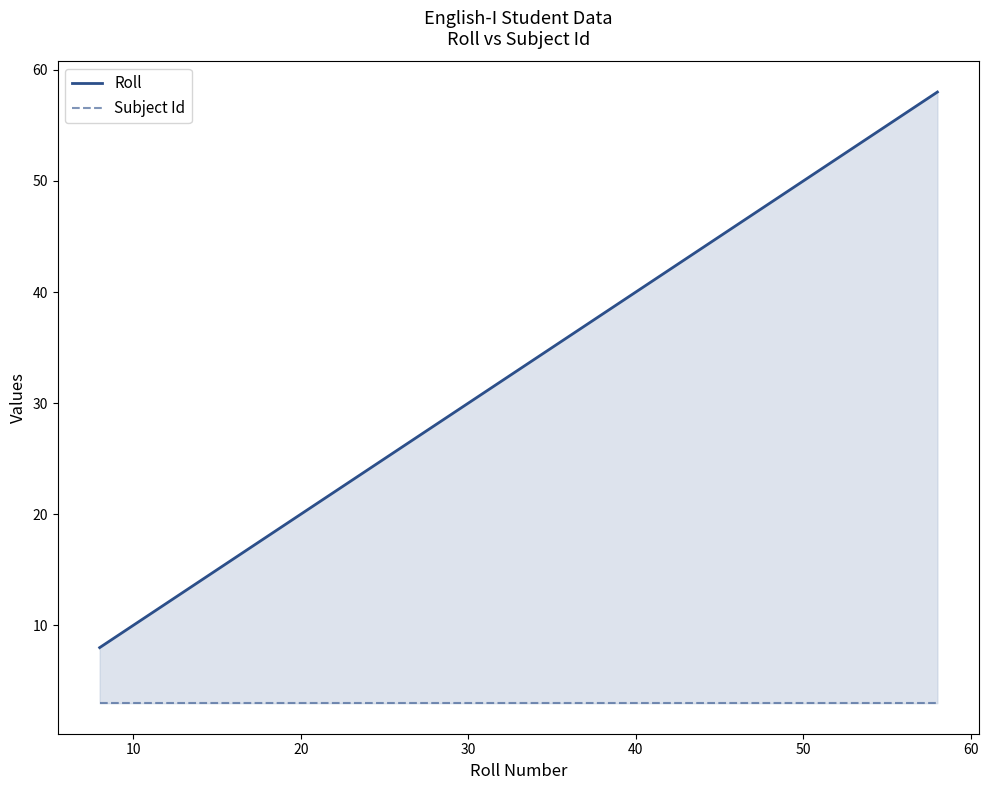

The value of Roll at 24 is 82. True or false?

False